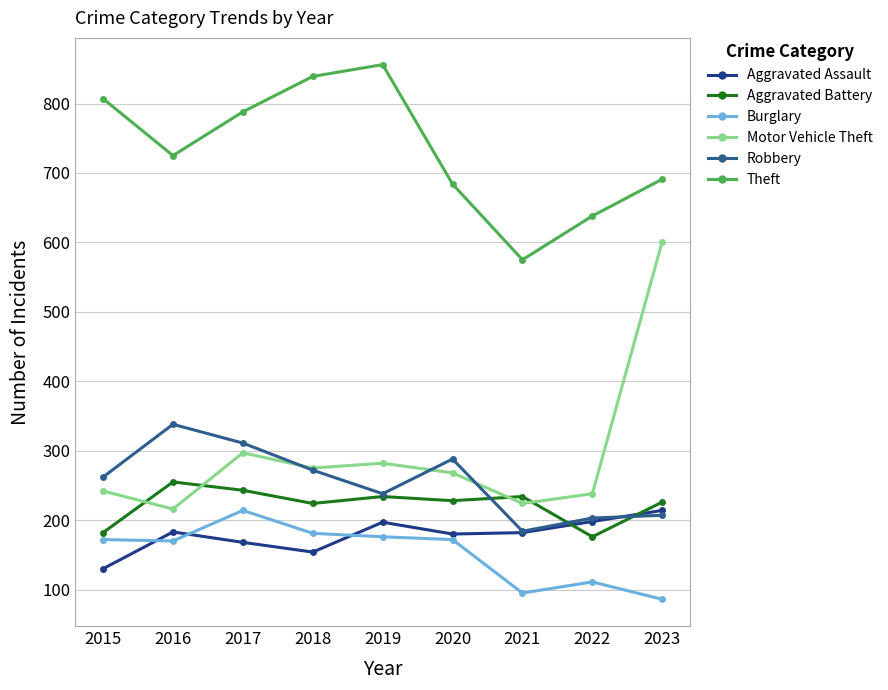

What is the spread (max minus min) of values at 2021?

480